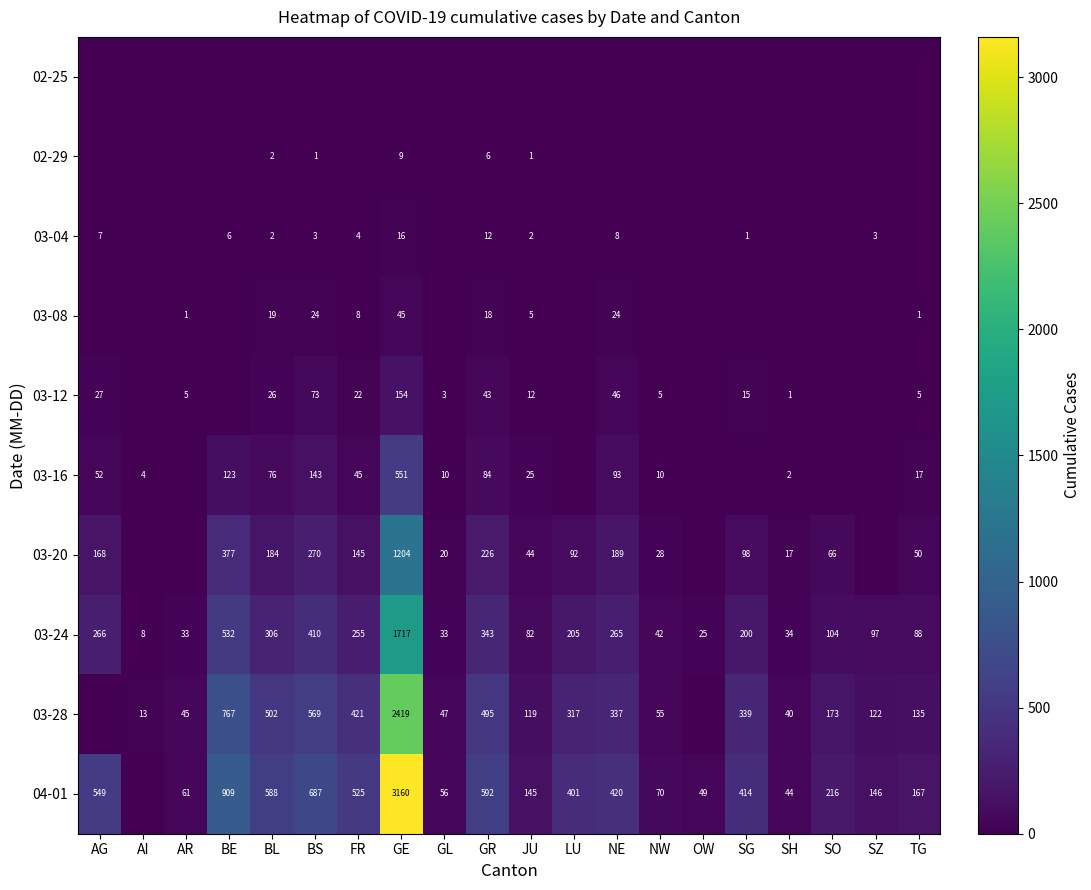

The 03-28 series shows 135 at TG. True or false?

True